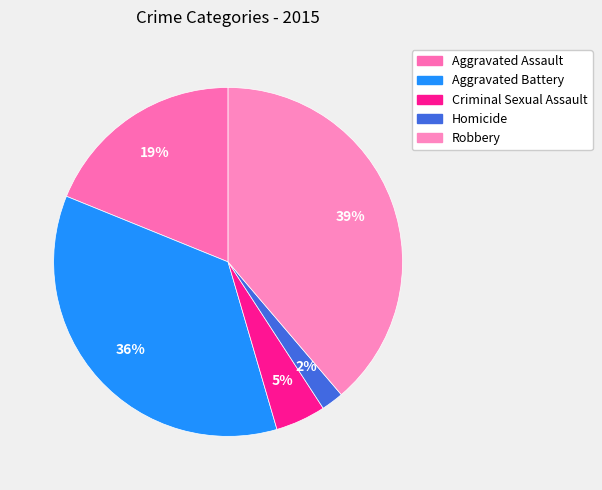

How many slices are in this pie chart?

5